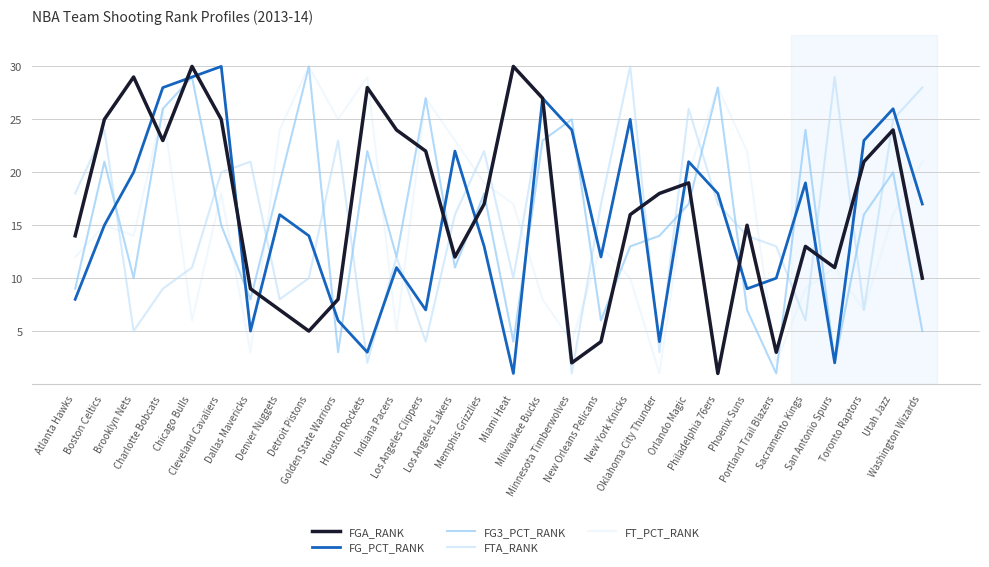

What is the greatest value displayed?

30